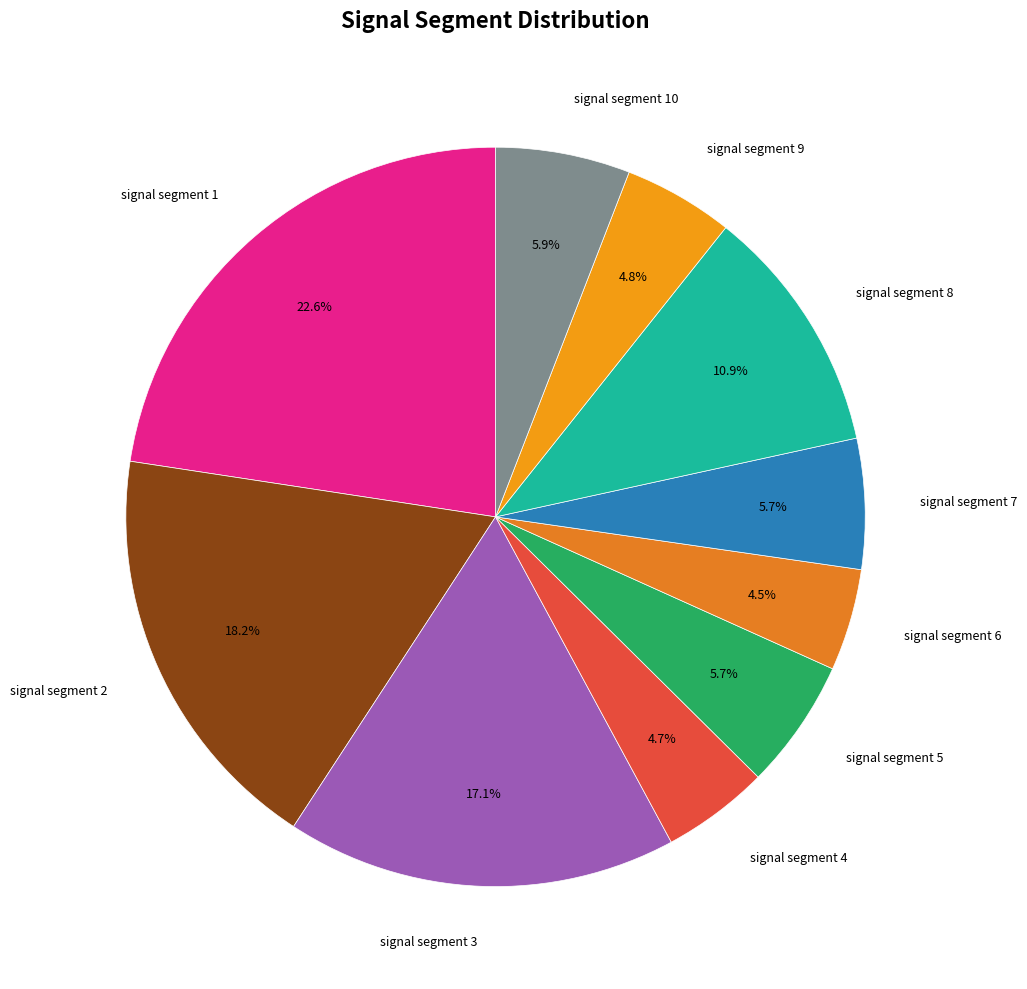

To the nearest percent, what is the average slice percentage?

10%